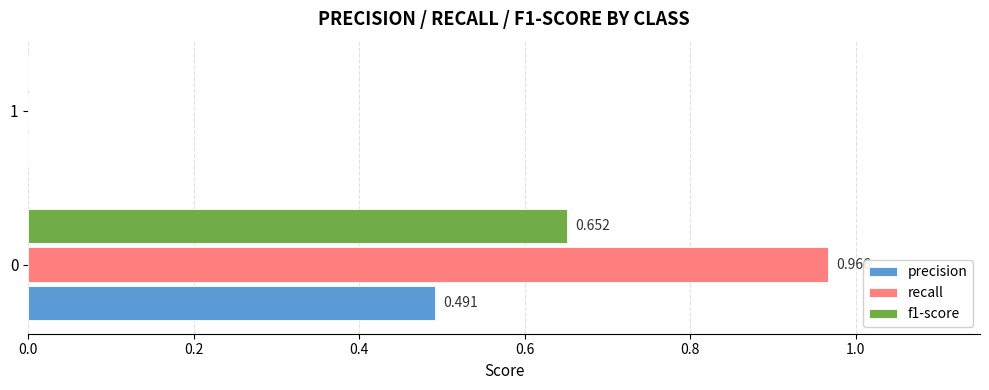

Which series has the largest total across all categories?

recall